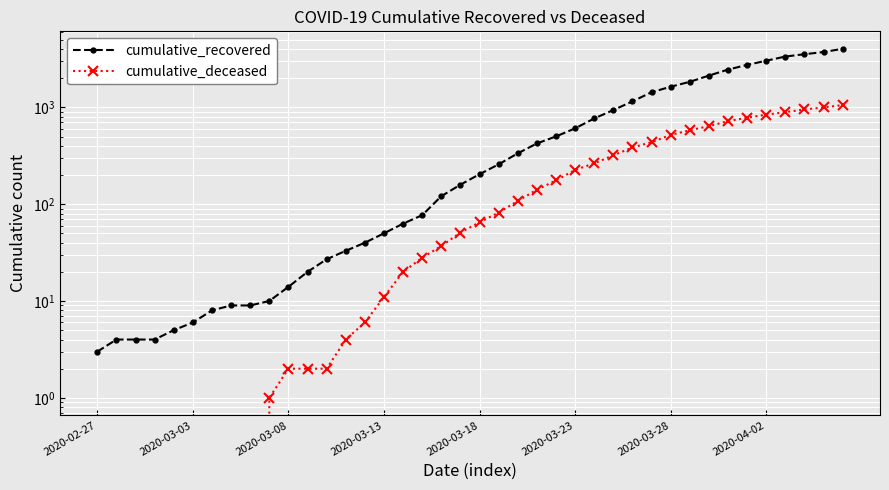

True or false: cumulative_recovered and cumulative_deceased intersect in this chart.

False